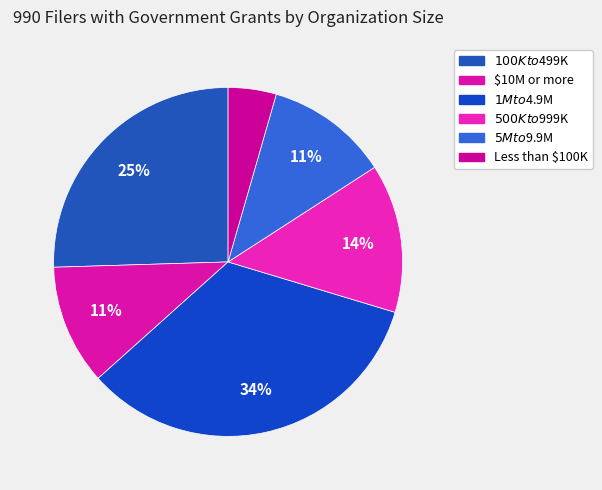

The $100K to $499K slice represents 15% of the pie. True or false?

False